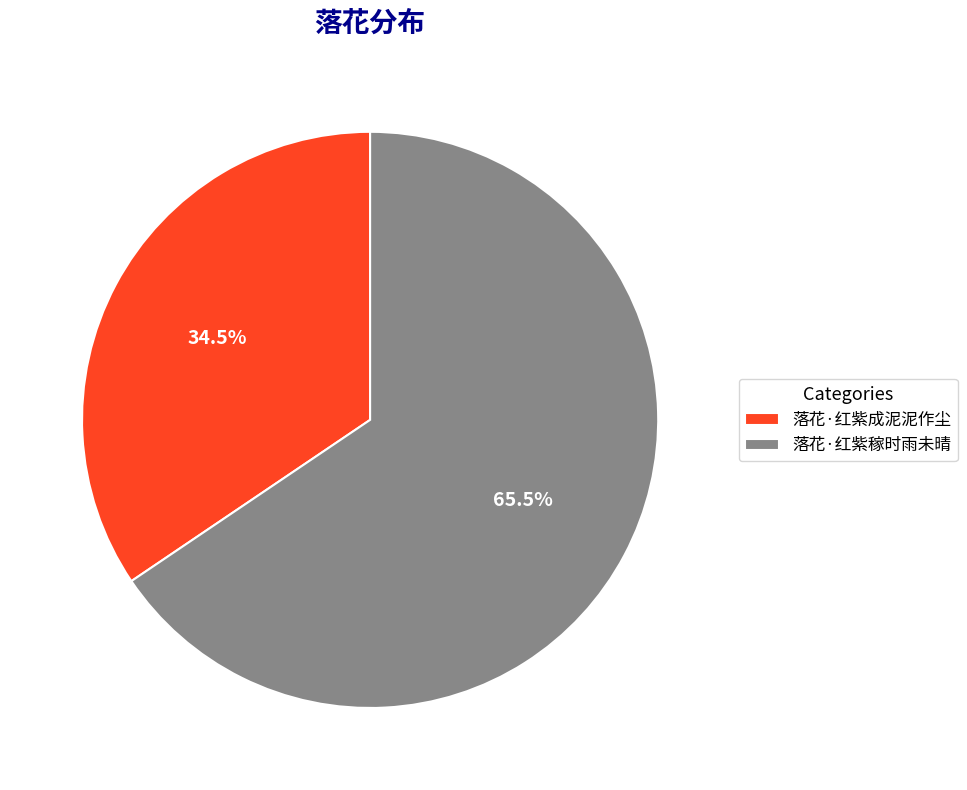

Which slice represents more than half of the pie?

落花·红紫稼时雨未晴